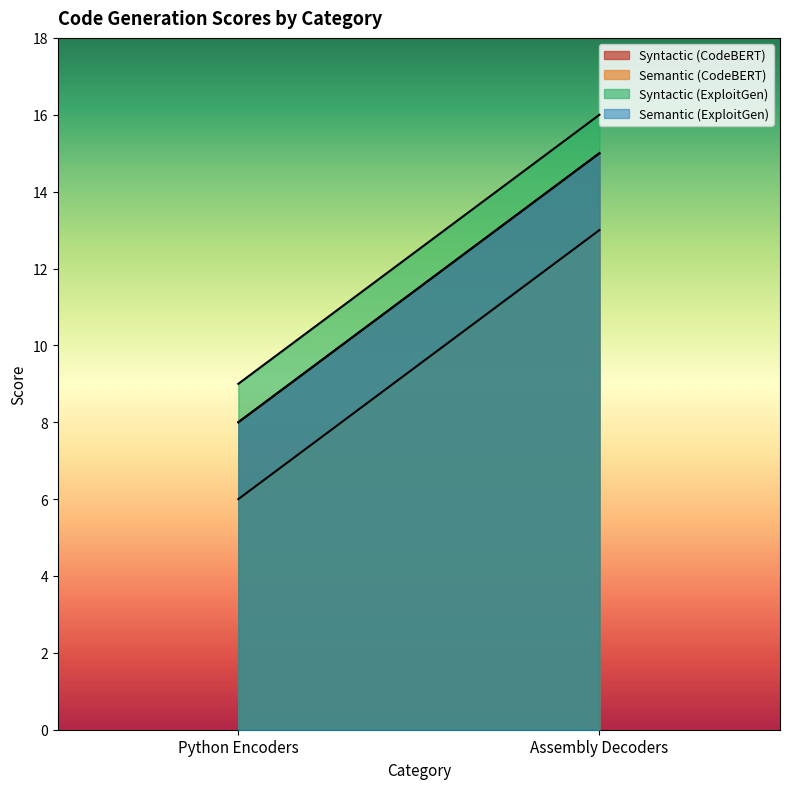

Which series has the largest total across all categories?

Syntactic (ExploitGen)